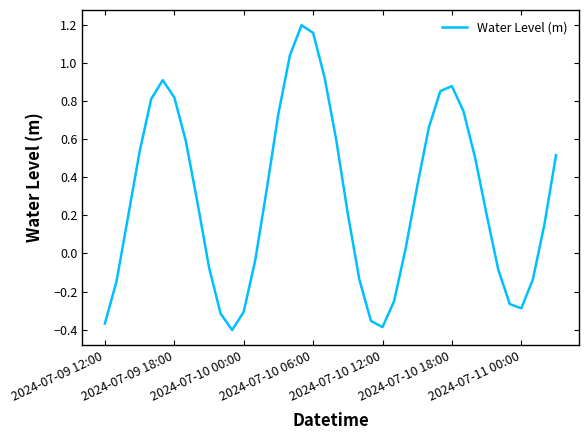

What is the difference between the maximum and minimum values?

1.6